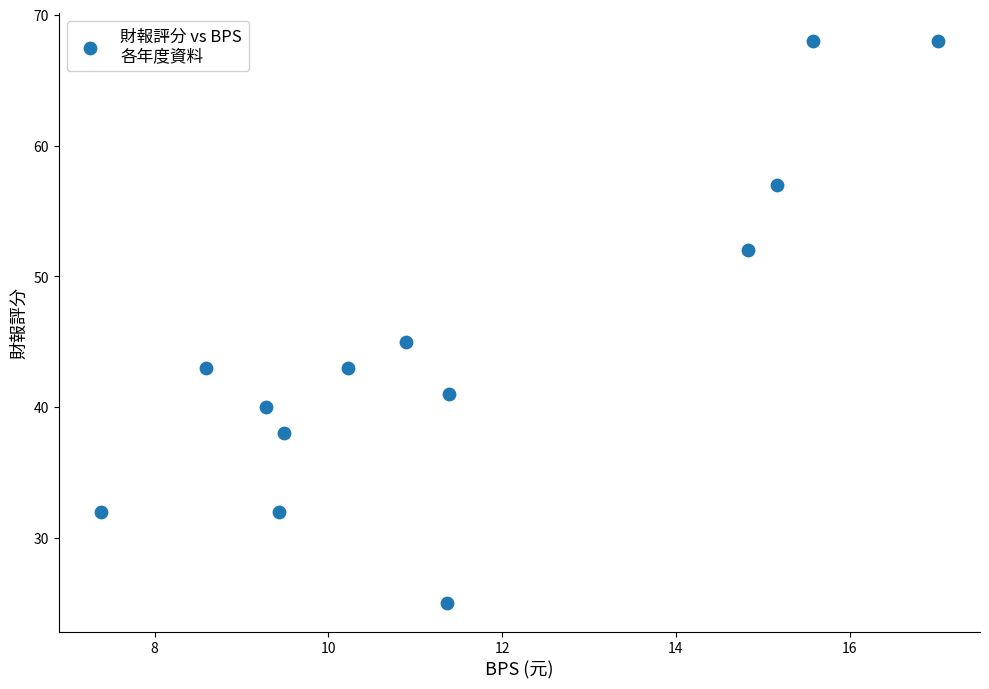

What Y value in the scatter plot is closest to 46?

45